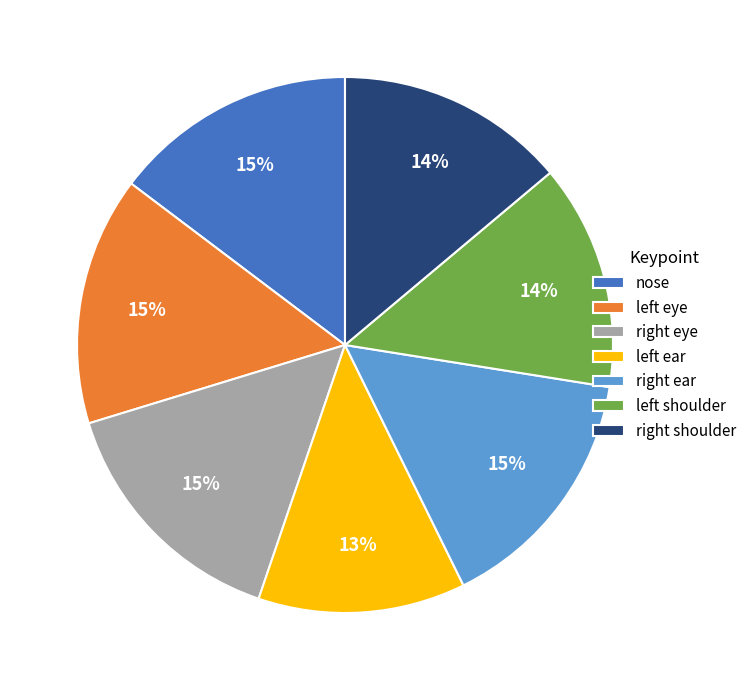

Count the number of slices in the pie.

7